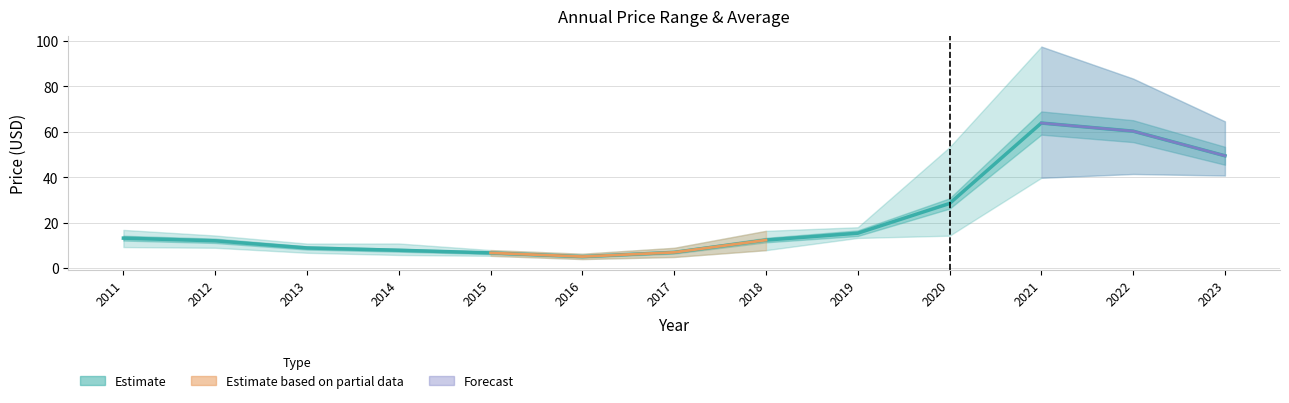

Read the year_high value at 2016.

6.3